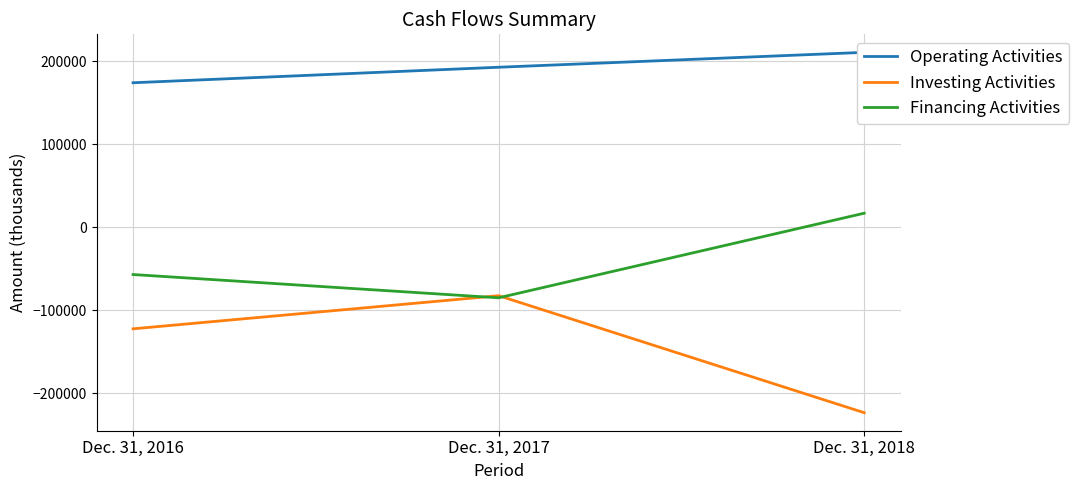

The value of Operating Activities at Dec. 31, 2016 is 116180. True or false?

False